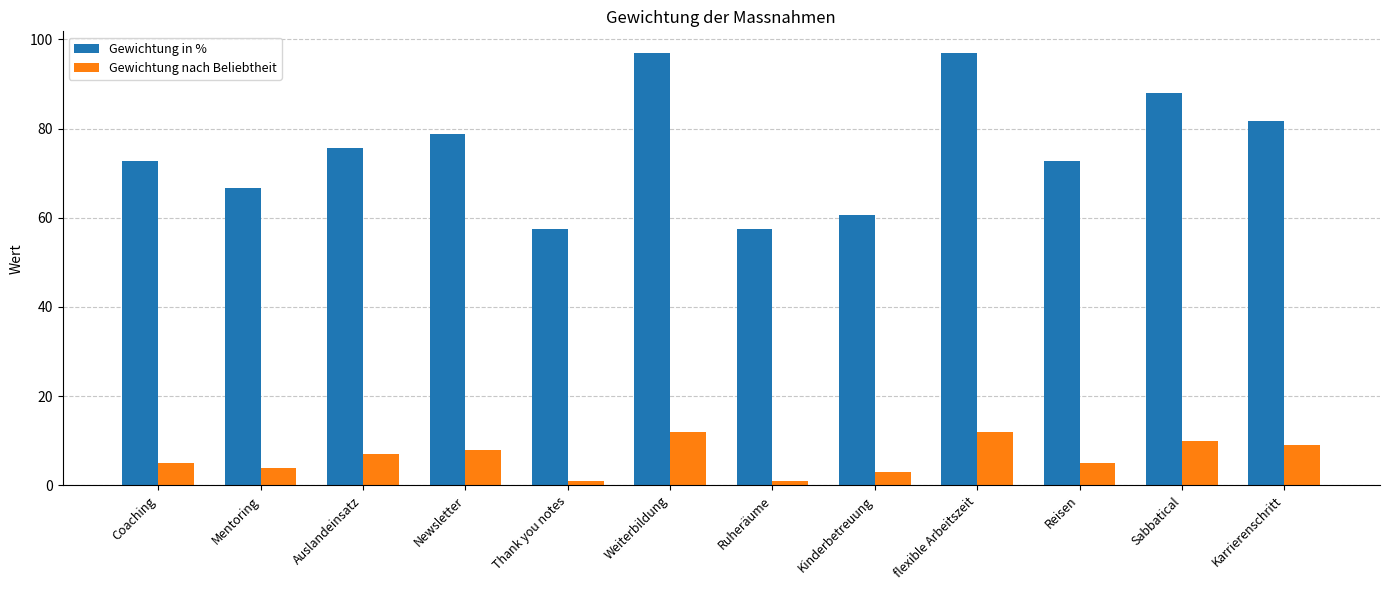

Reading right to left, list all the values displayed in this chart.

Gewichtung in %: 81.8	87.9	72.7	97.0	60.6	57.6	97.0	57.6	78.8	75.8	66.7	72.7
Gewichtung nach Beliebtheit: 9.0	10.0	5.0	12.0	3.0	1.0	12.0	1.0	8.0	7.0	4.0	5.0